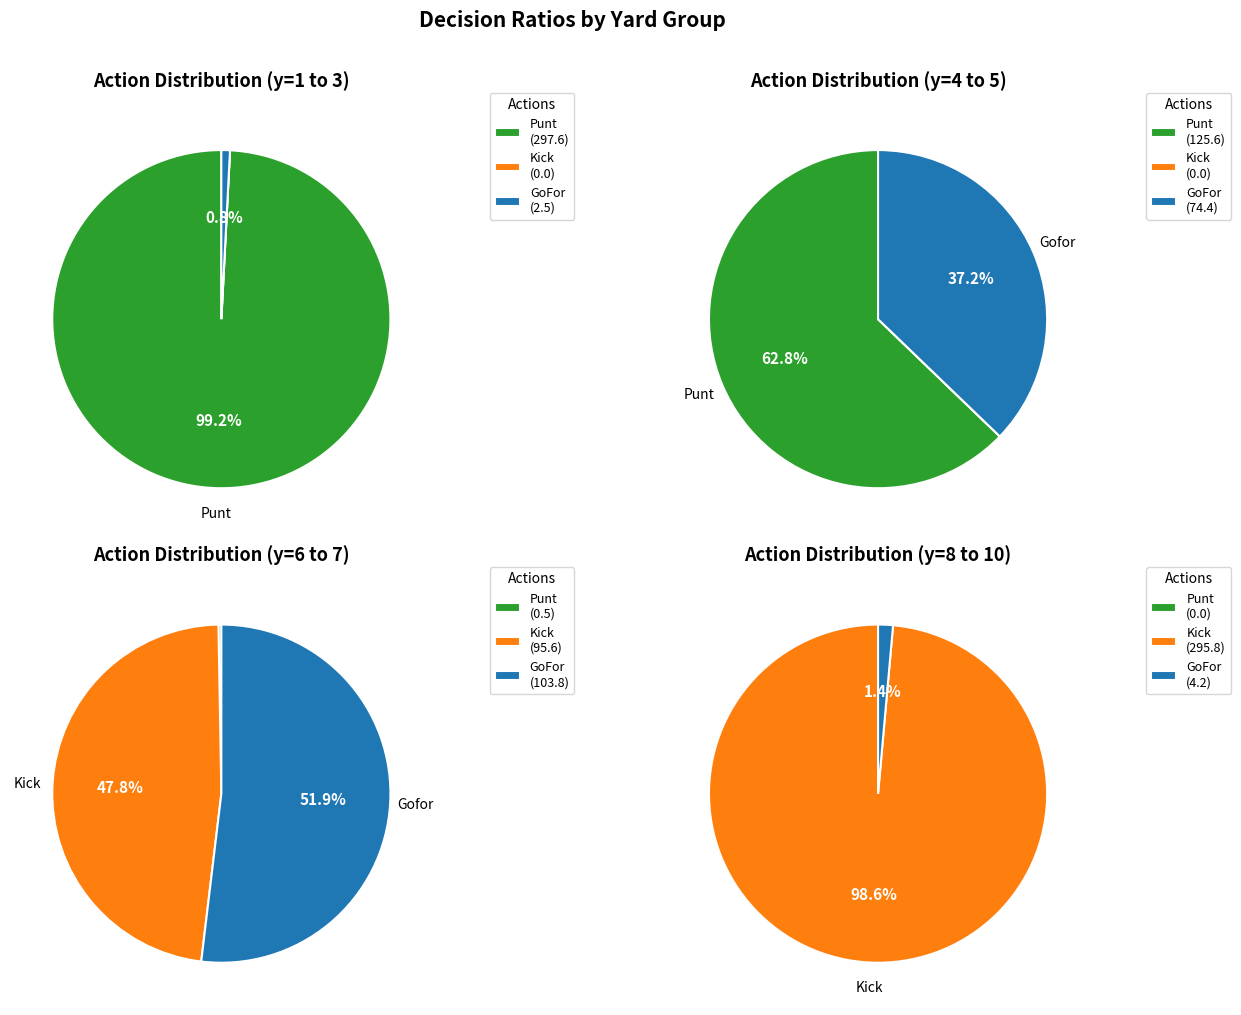

Is it true that y=10 is 11% of the pie?

False